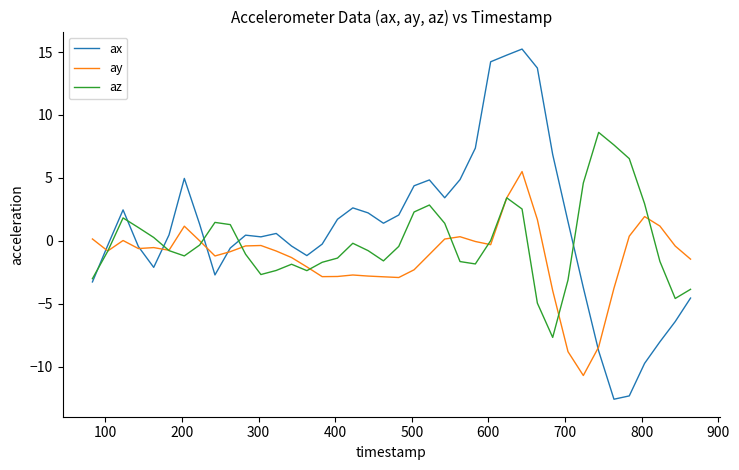

How many distinct data groups are displayed?

3